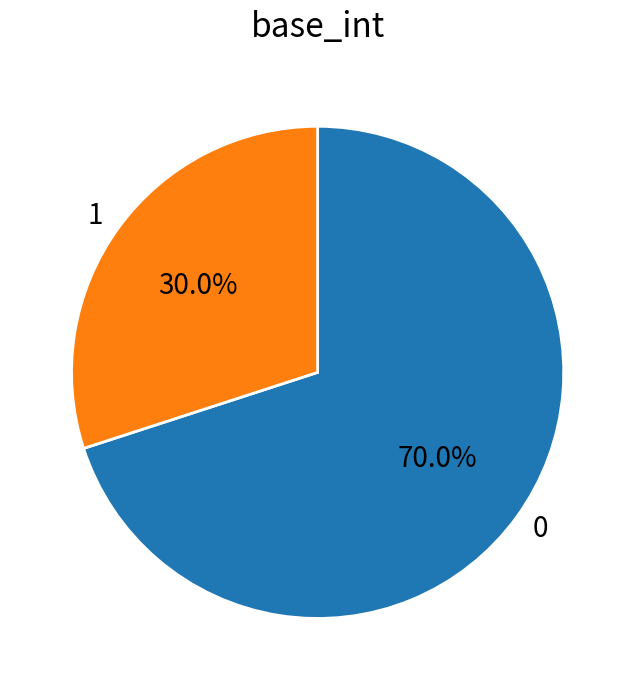

Approximately how many times larger is the value at 0 compared to 1?

2.3